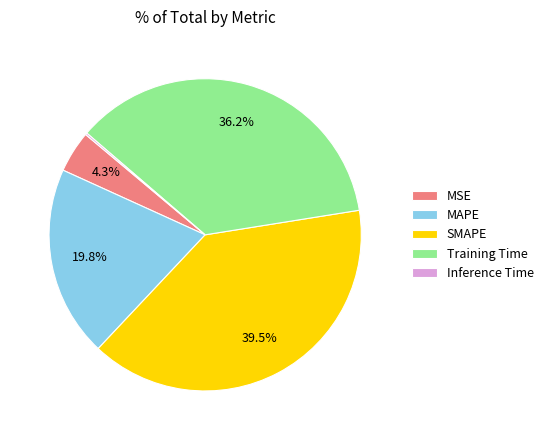

To the nearest percent, what is the difference between the largest and smallest slice percentages?

39%